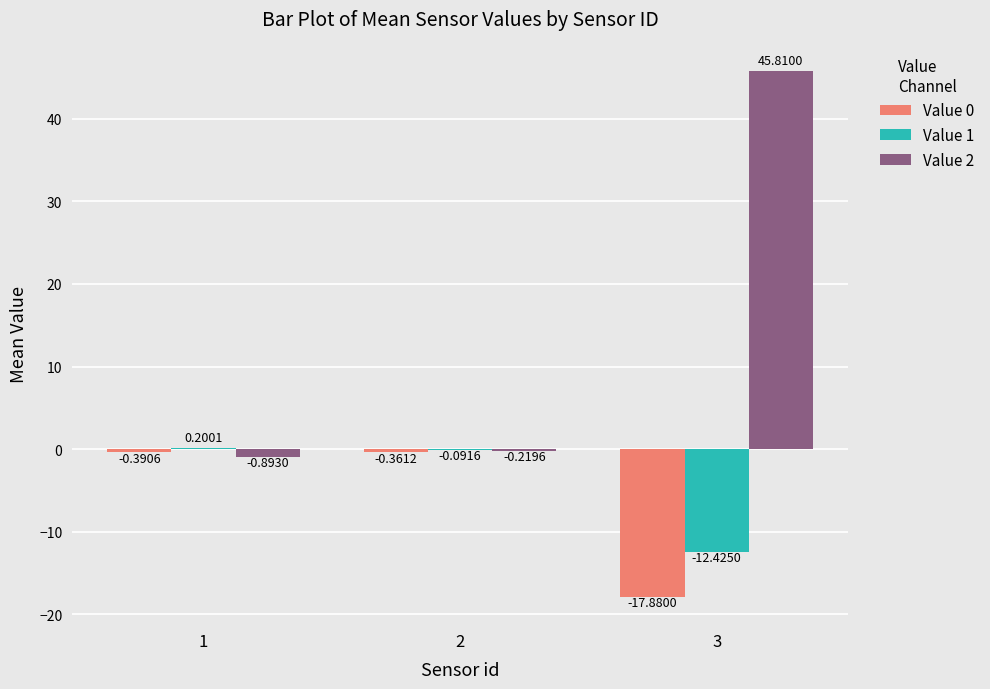

What are all the series names shown in the legend?

Value 0, Value 1, Value 2